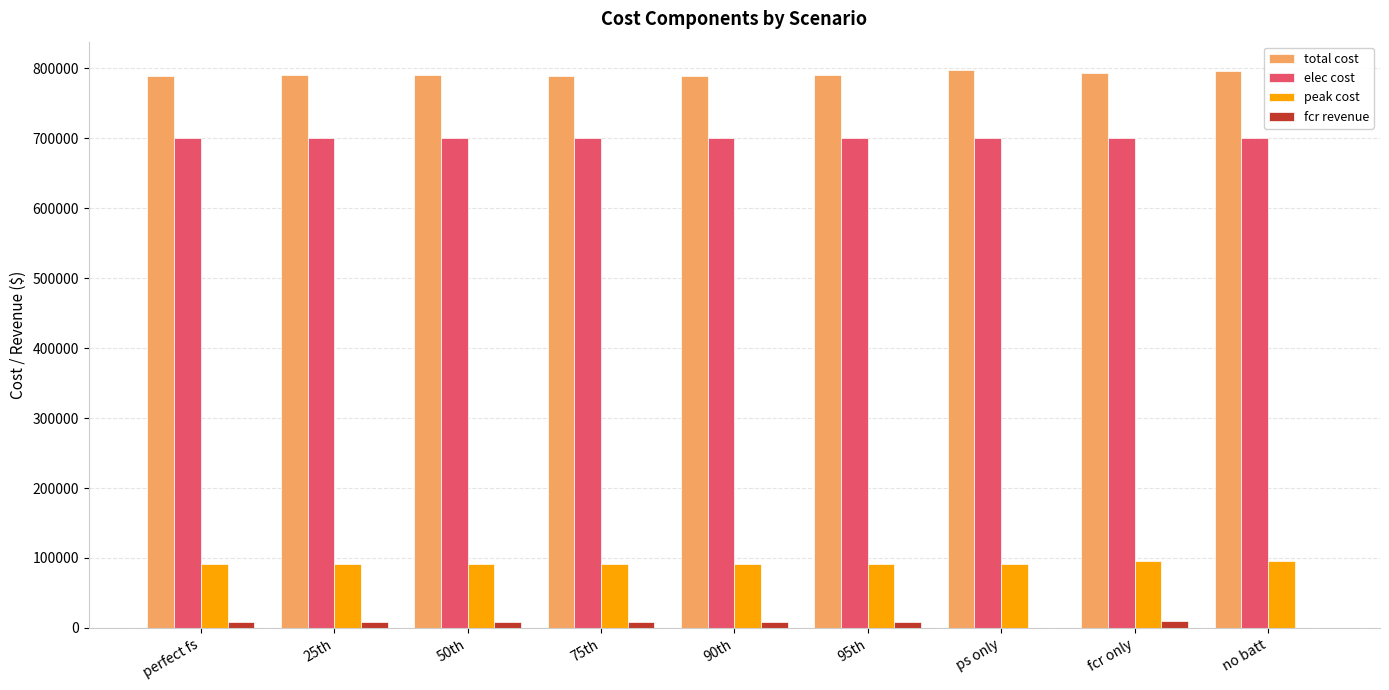

The total cost series shows 453511.1 at fcr only. True or false?

False